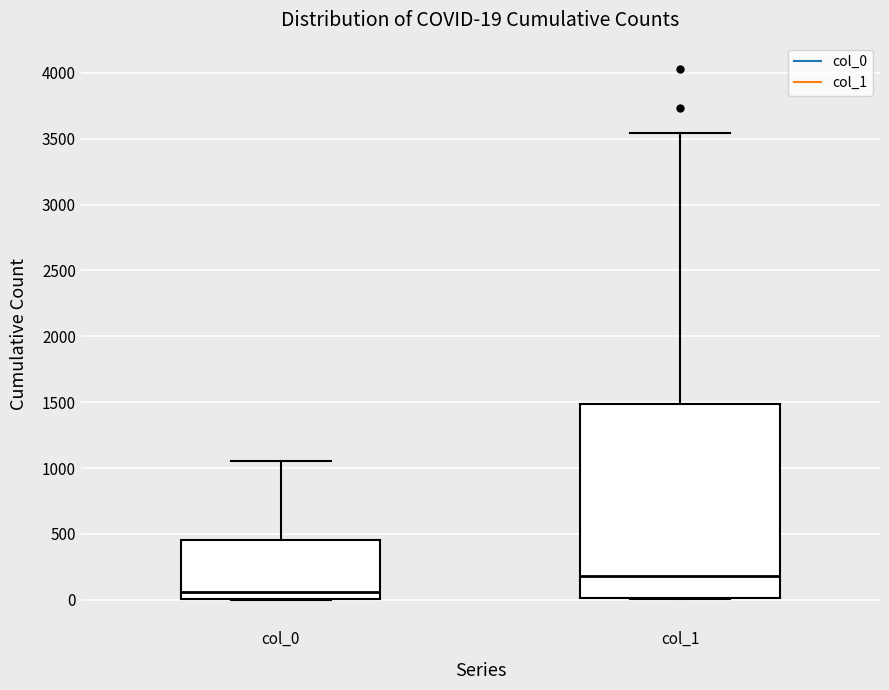

Which box has the lowest median line?

col_0